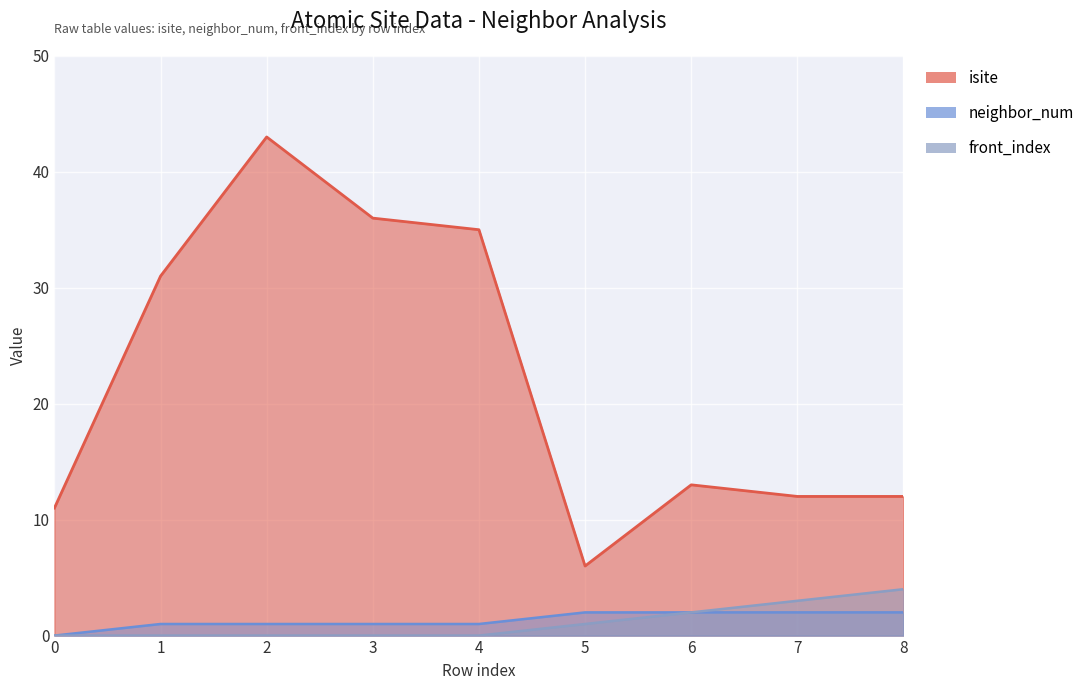

What are all the series names shown in the legend?

isite, neighbor_num, front_index